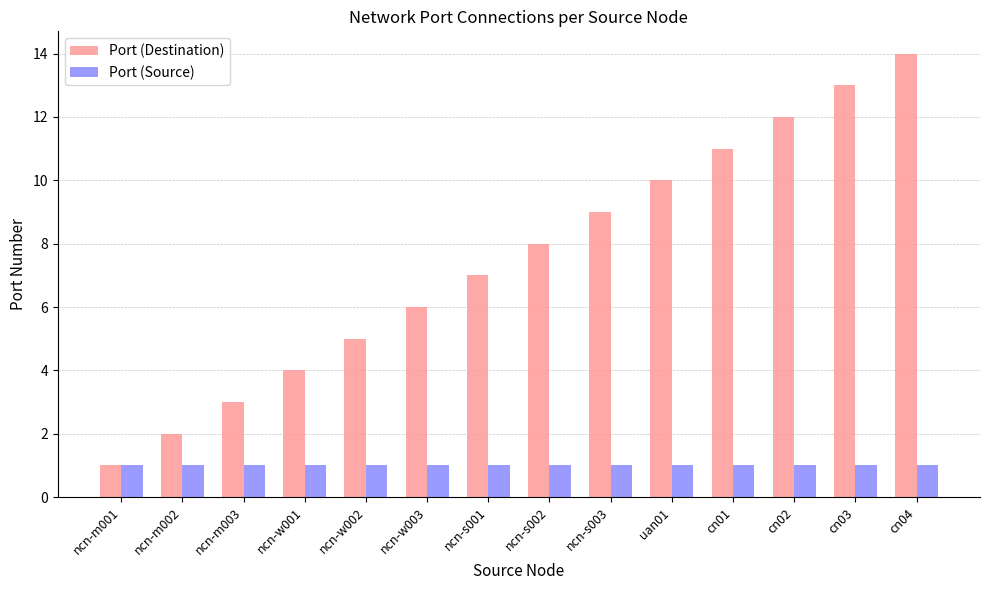

What is the value of the Port (Destination) bar at the 13th from the left?

13